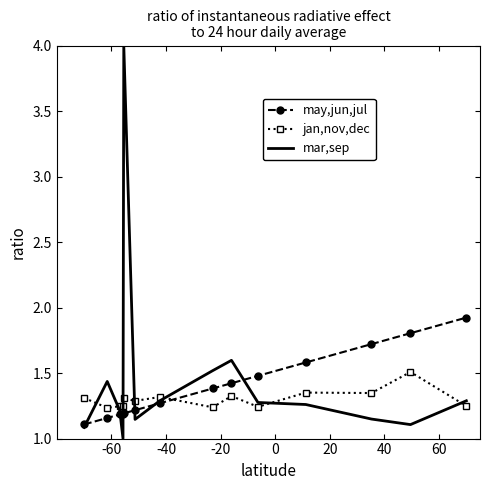

What is the difference between the second highest and minimum values in the jan,nov,dec series?

0.1